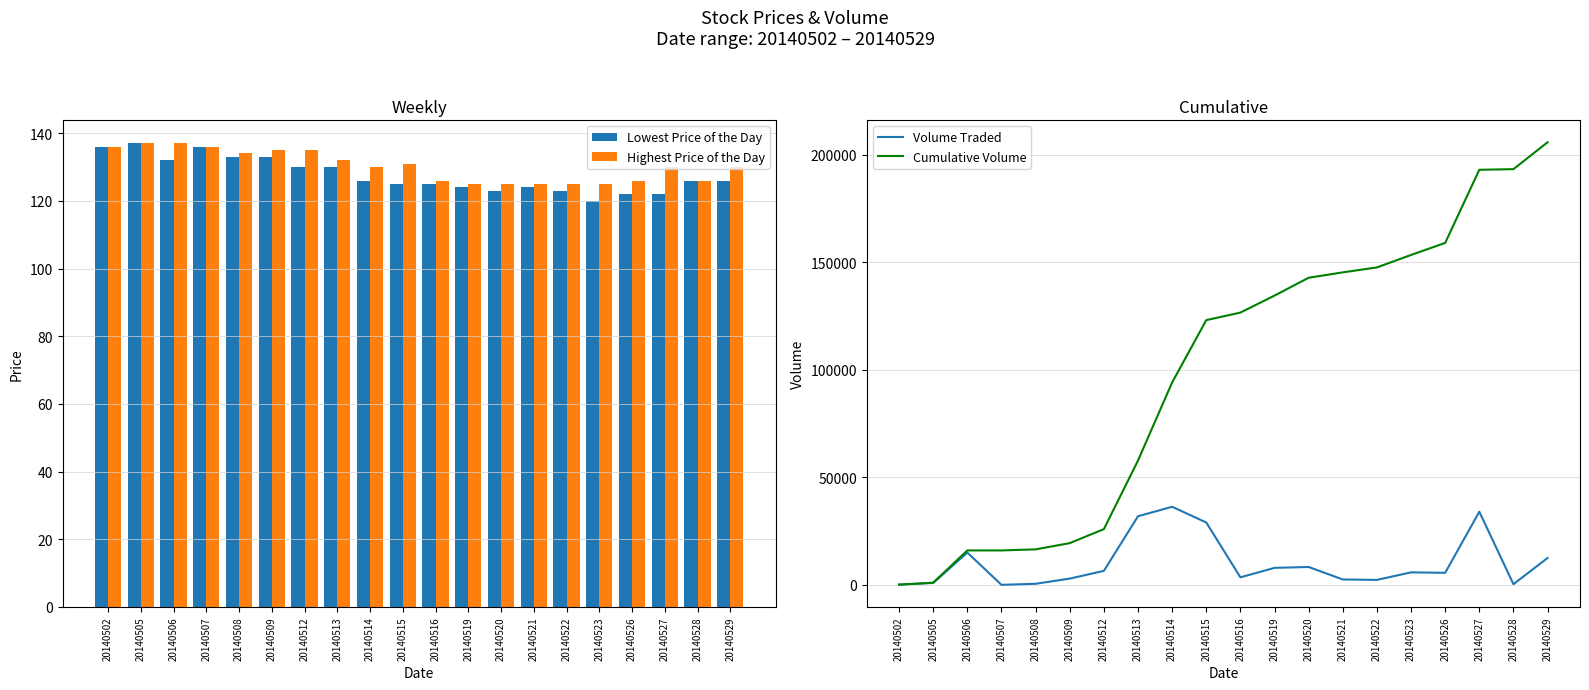

Which category has the lowest value in the Cumulative Volume series?

20140502